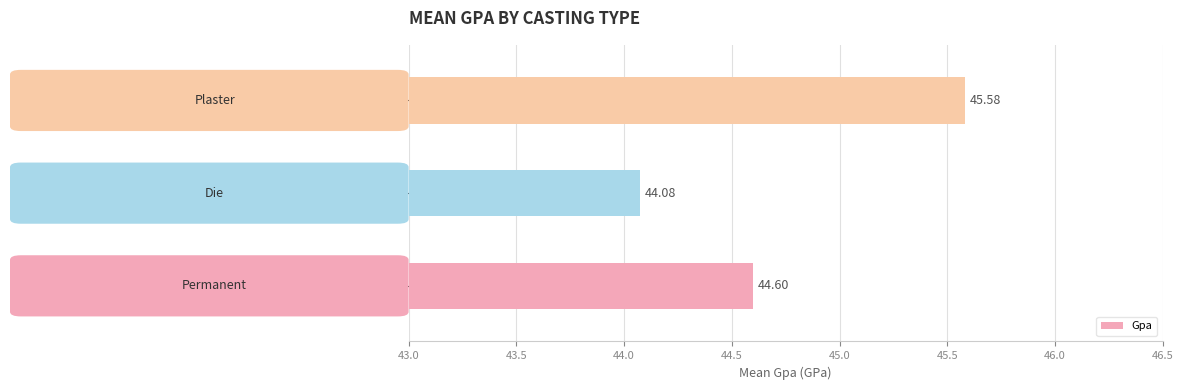

What is the sum of all values?

134.3